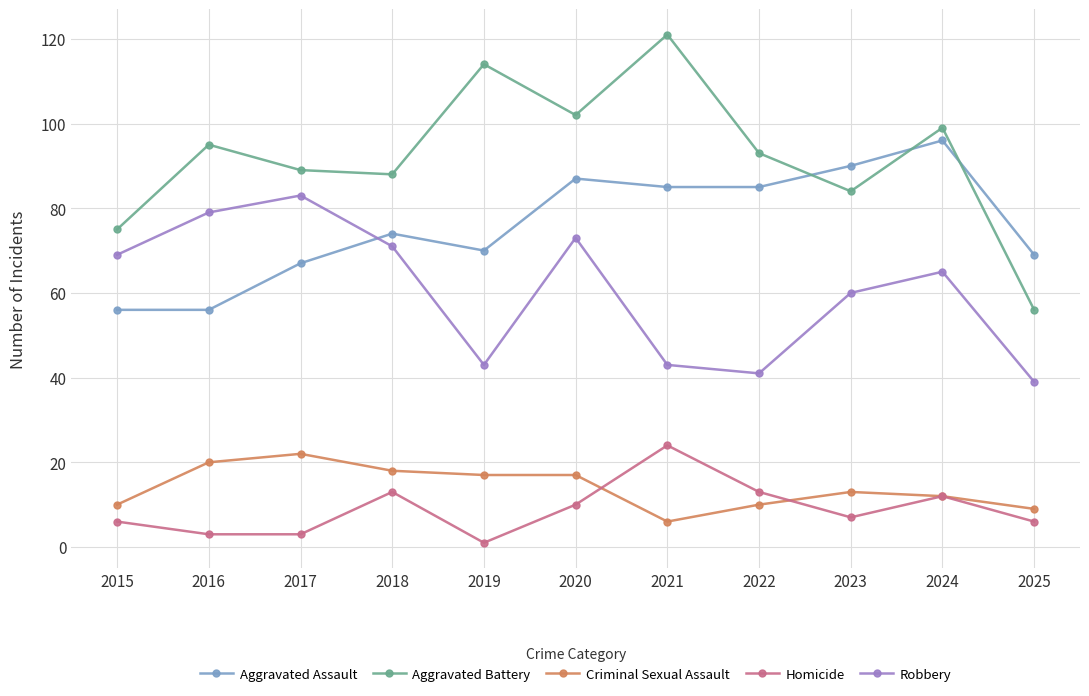

What is the smallest value displayed?

1